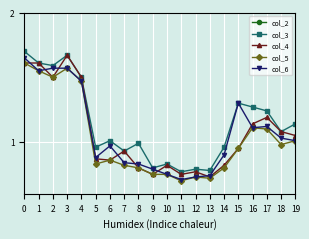

Where is the first local minimum for col_5?

2